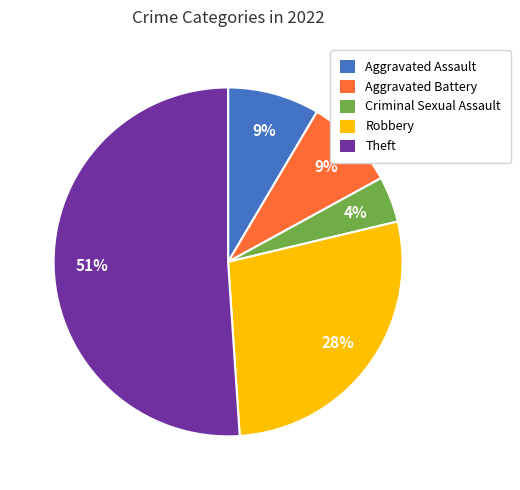

Is it true that Robbery is 42% of the pie?

False